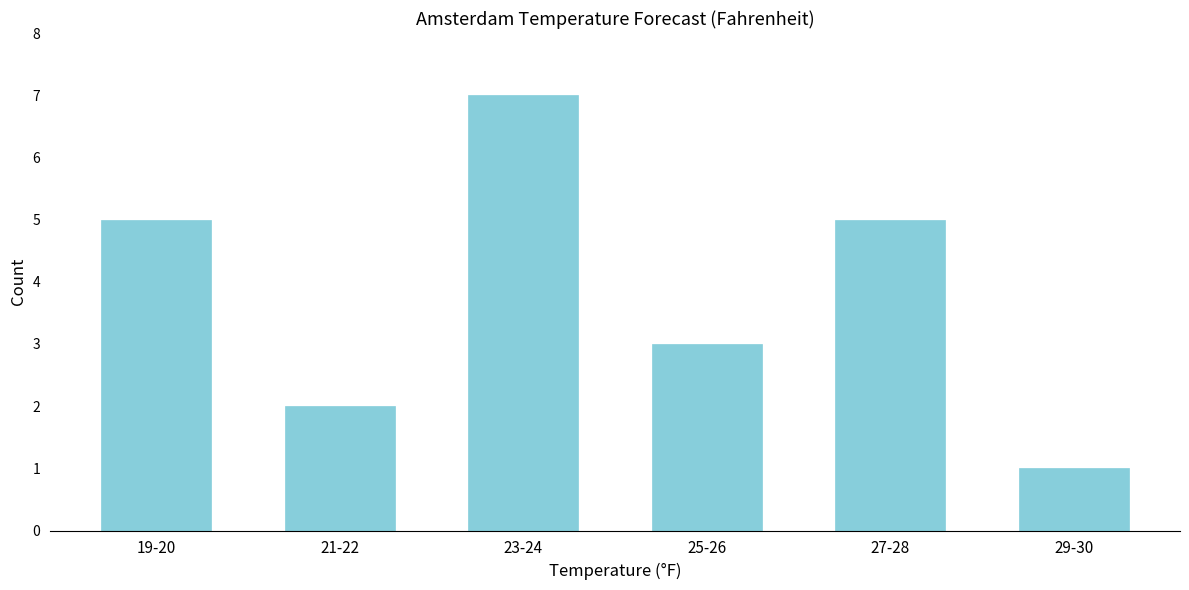

Reading right to left, what are all the values shown in this chart?

1	5	3	7	2	5